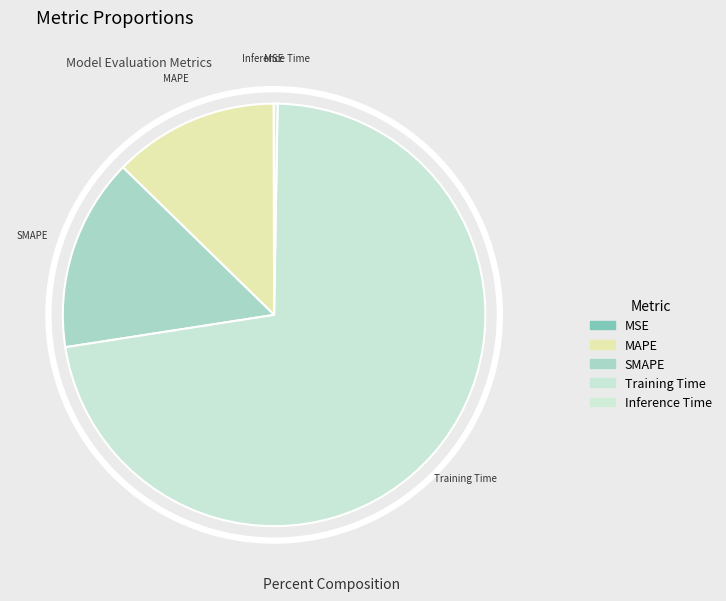

Count the number of slices in the pie.

5